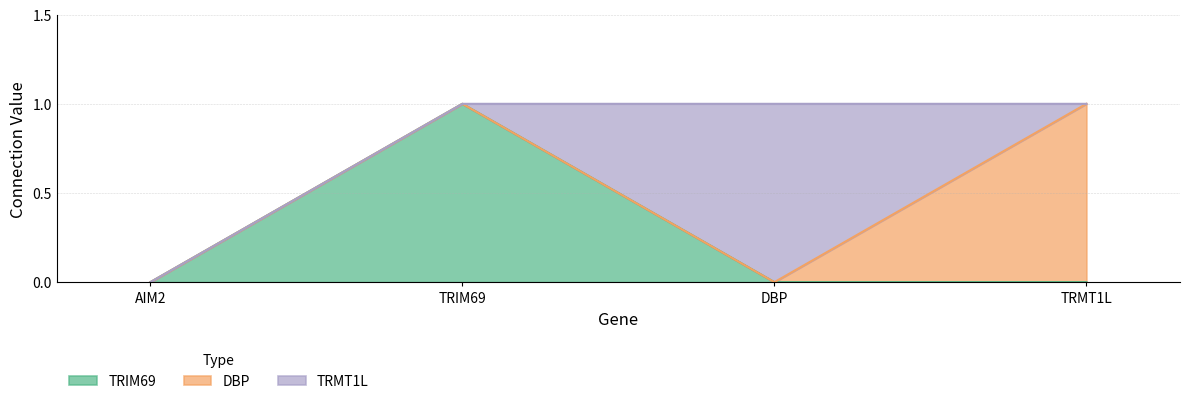

List the labels in order of TRMT1L value, largest first.

DBP, AIM2, TRIM69, TRMT1L